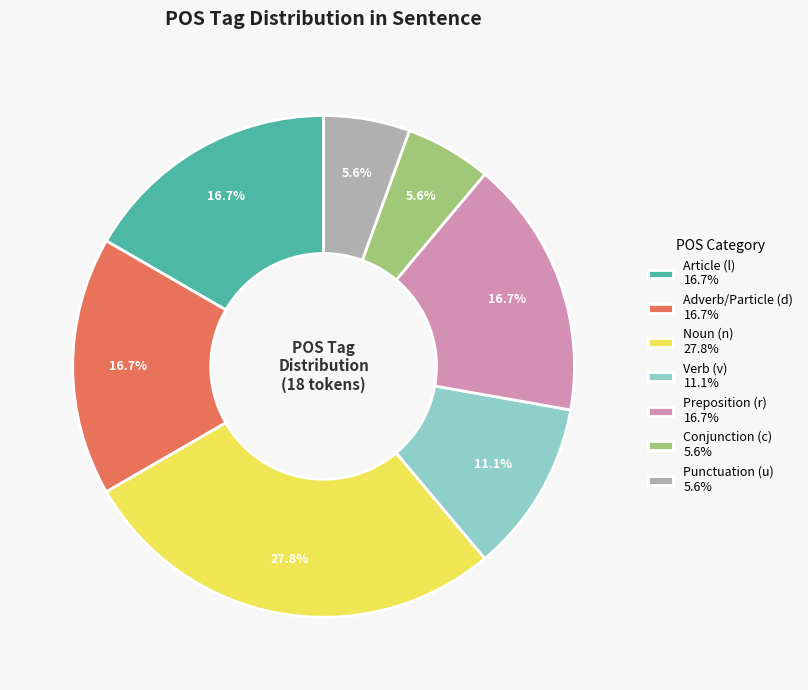

What is the largest slice in the pie chart?

Noun (n) 27.8%